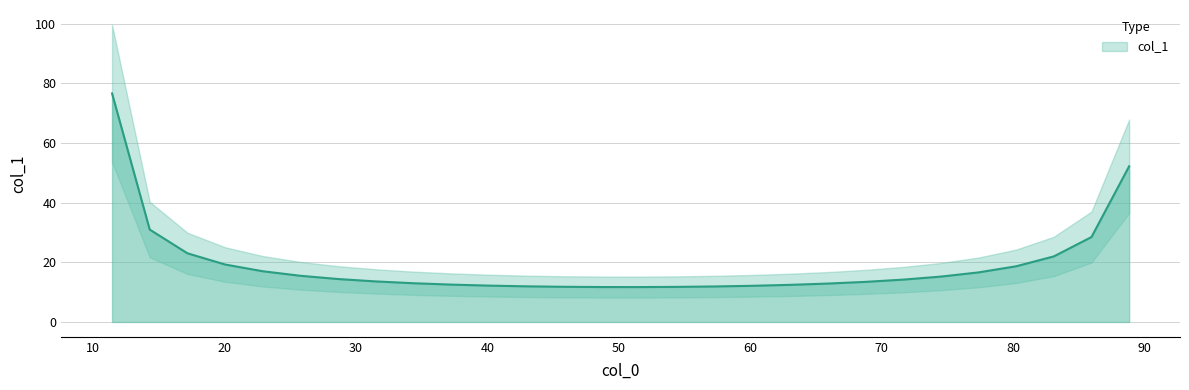

Reading right to left, transcribe all the data shown in this chart.

88.808=52.2	85.943=28.5	83.079=22.0	80.214=18.7	77.349=16.6	74.484=15.2	71.62=14.2	68.755=13.4	65.89=12.9	63.025=12.4	60.16=12.1	57.296=11.9	54.431=11.8	51.566=11.7	48.701=11.7	45.837=11.8	42.972=11.9	40.107=12.2	37.242=12.5	34.377=13.0	31.513=13.6	28.648=14.4	25.783=15.5	22.918=17.0	20.053=19.3	17.189=23.0	14.324=31.0	11.459=76.7